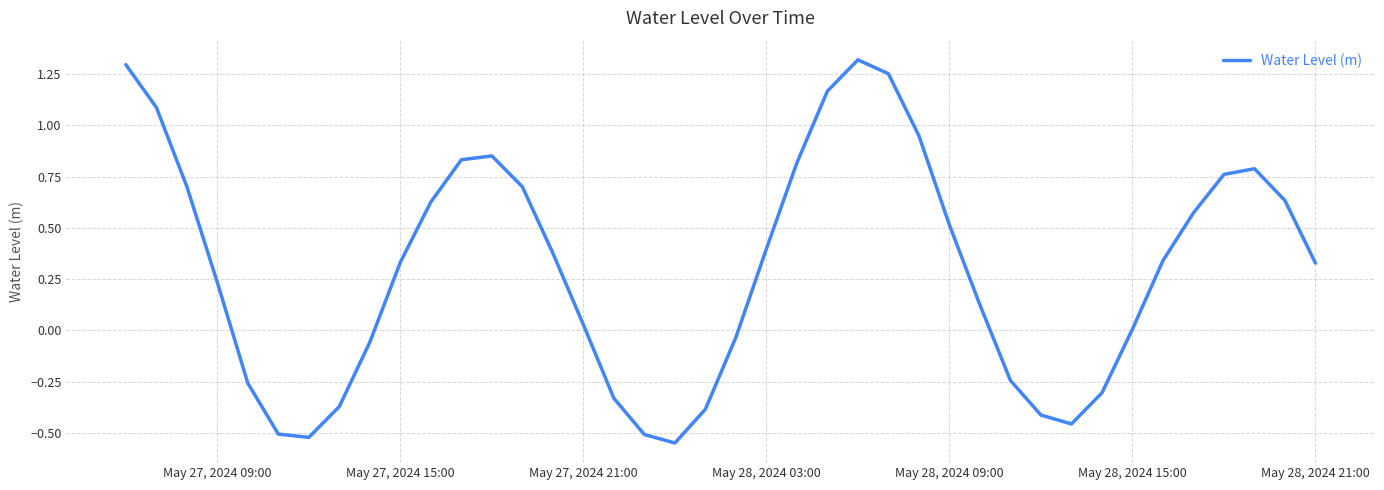

What is the difference between the maximum and minimum values?

1.9